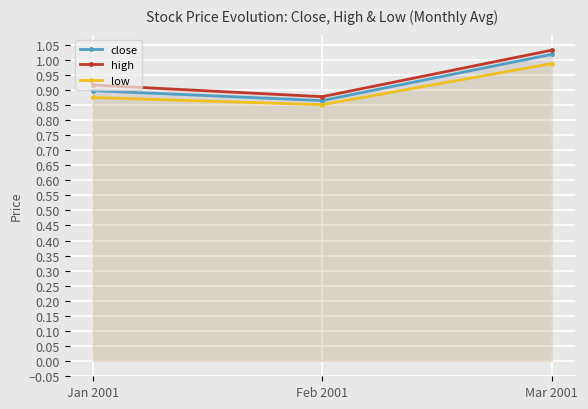

At which label does high reach its peak?

Mar 2001